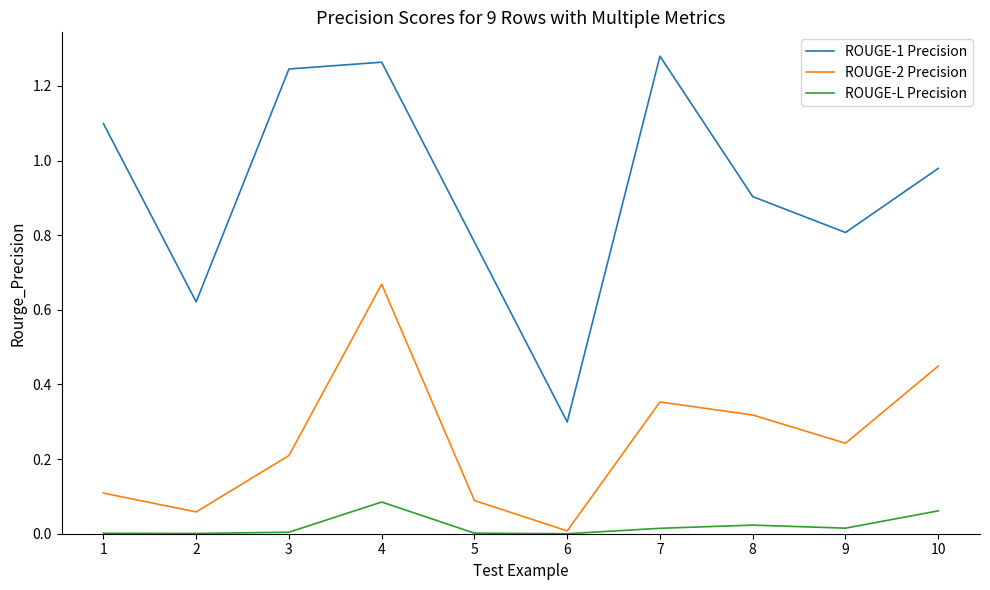

In ROUGE-1 Precision, how many points are higher than both neighbors (excluding endpoints)?

2